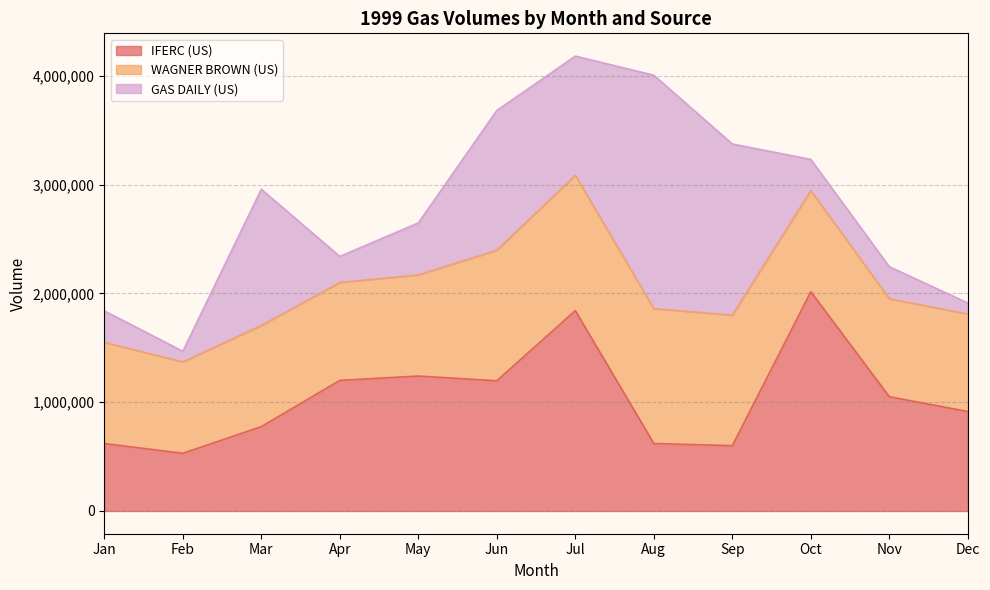

How many interior local valleys does the WAGNER BROWN (US) series have?

2